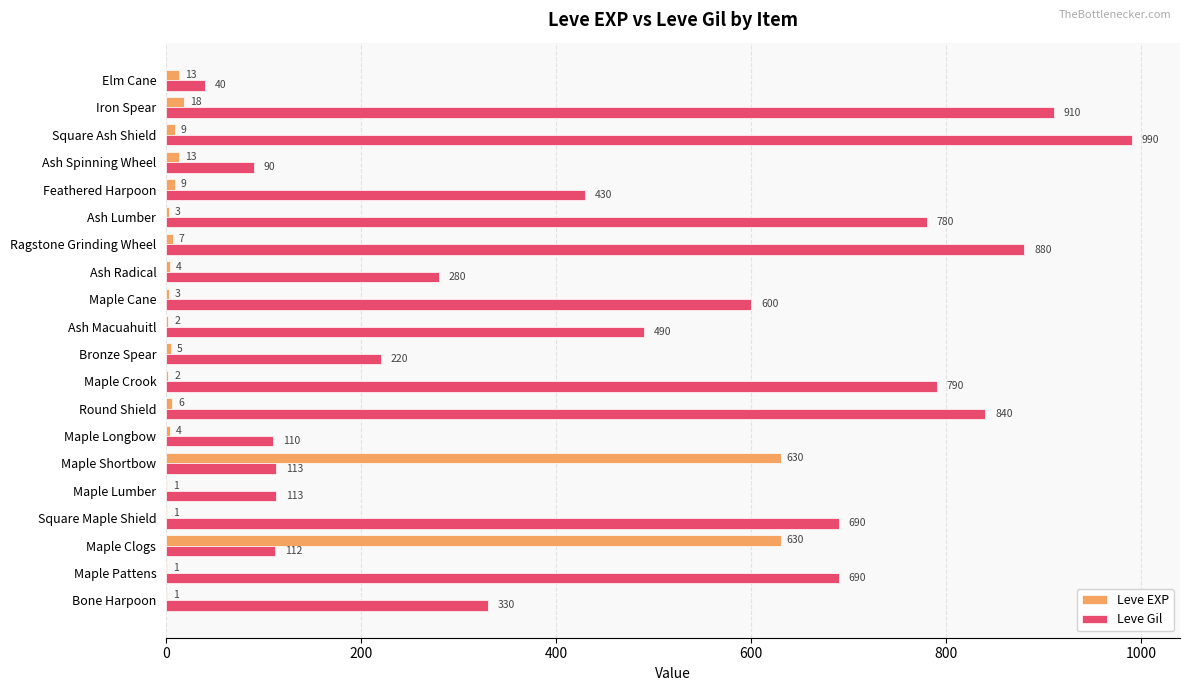

Count the number of categories in the chart.

20